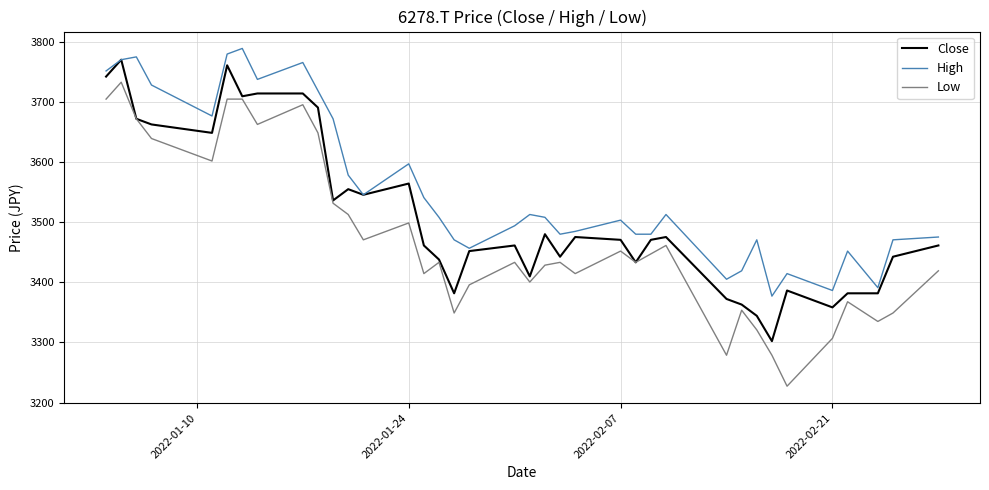

What is the highest value of the Close series?

3769.8